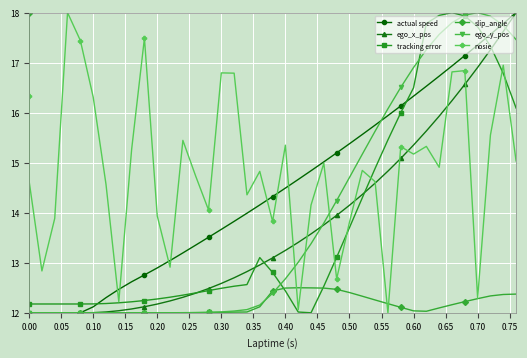

Rank the series by their maximum value, from highest to lowest.

actual speed, ego_x_pos, tracking error, slip_angle, ego_y_pos, nosie